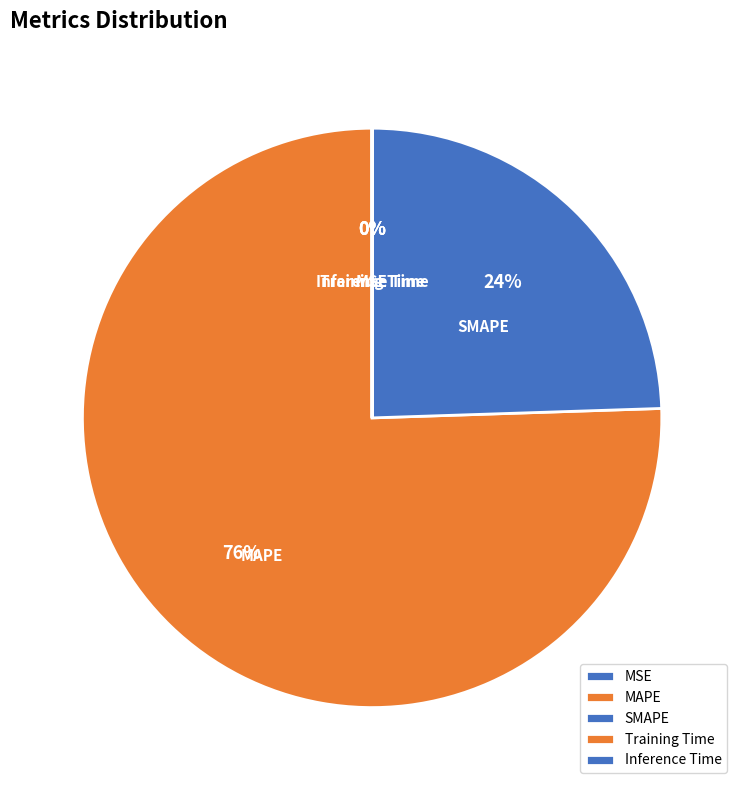

What is the largest slice in the pie chart?

MAPE